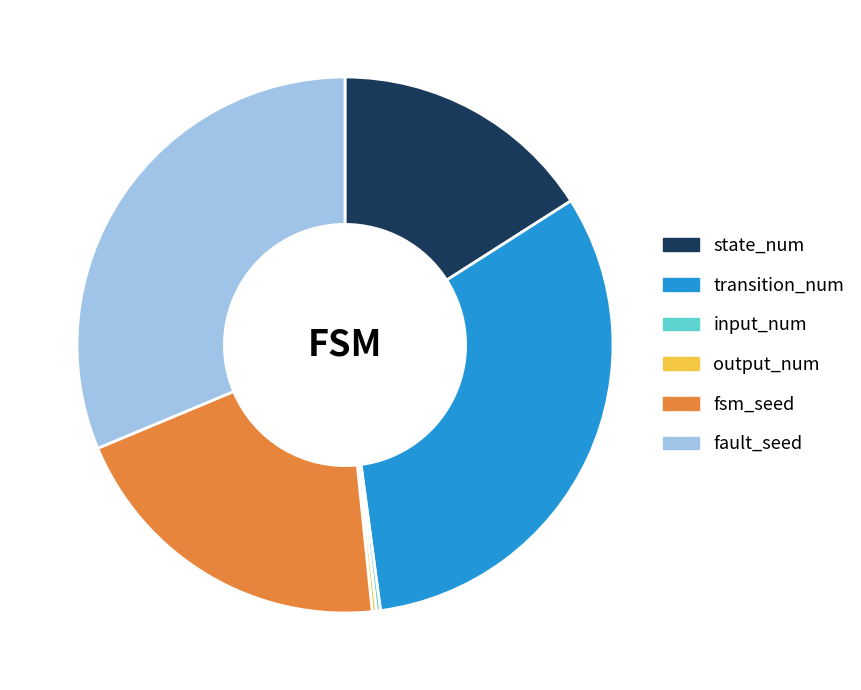

Approximately how many times larger is the value at state_num compared to transition_num?

0.5